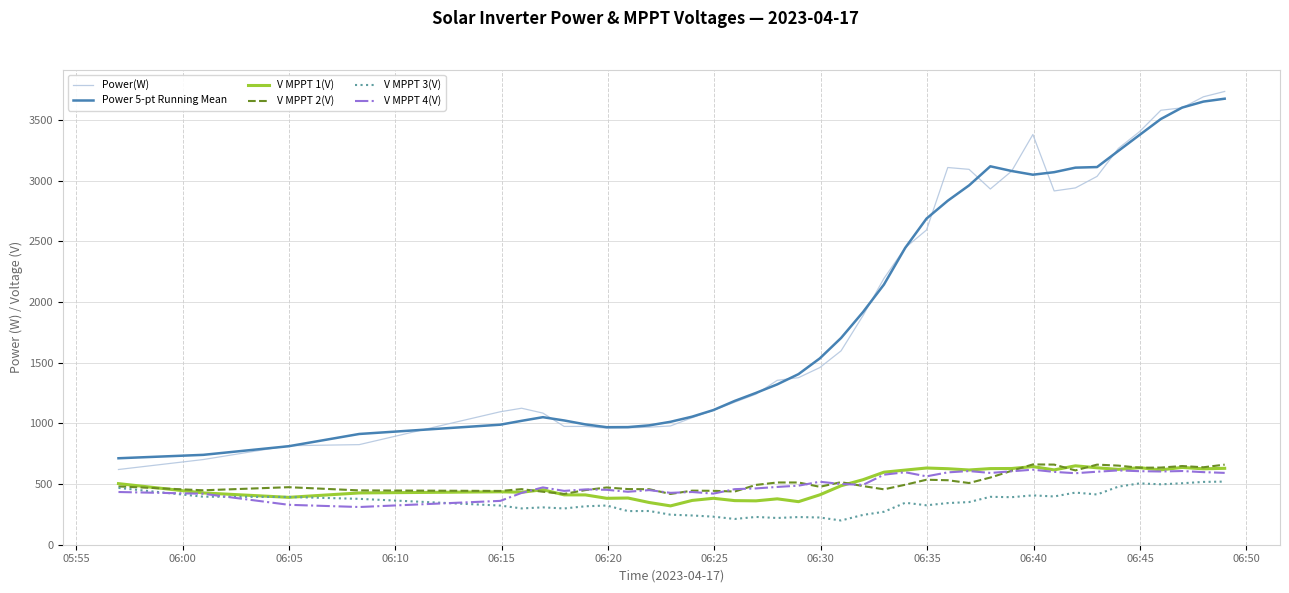

True or false: Power 5-pt Running Mean has more than 0 interior local peaks.

True